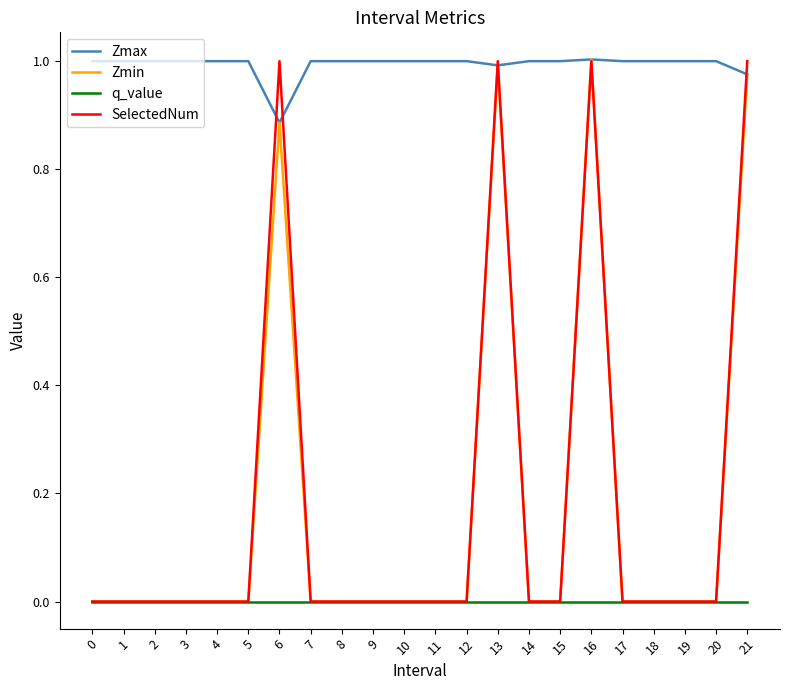

How many lines are shown in the chart?

4